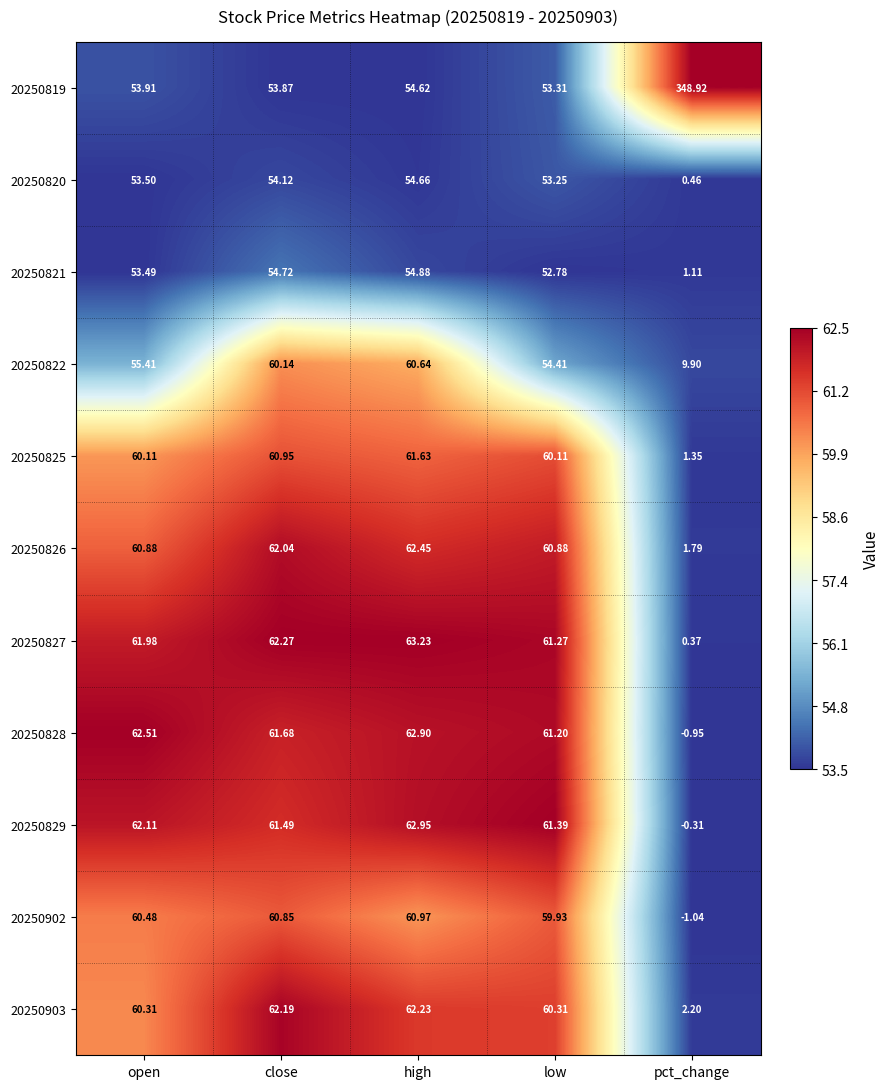

At how many categories does at least one series exceed 0?

5